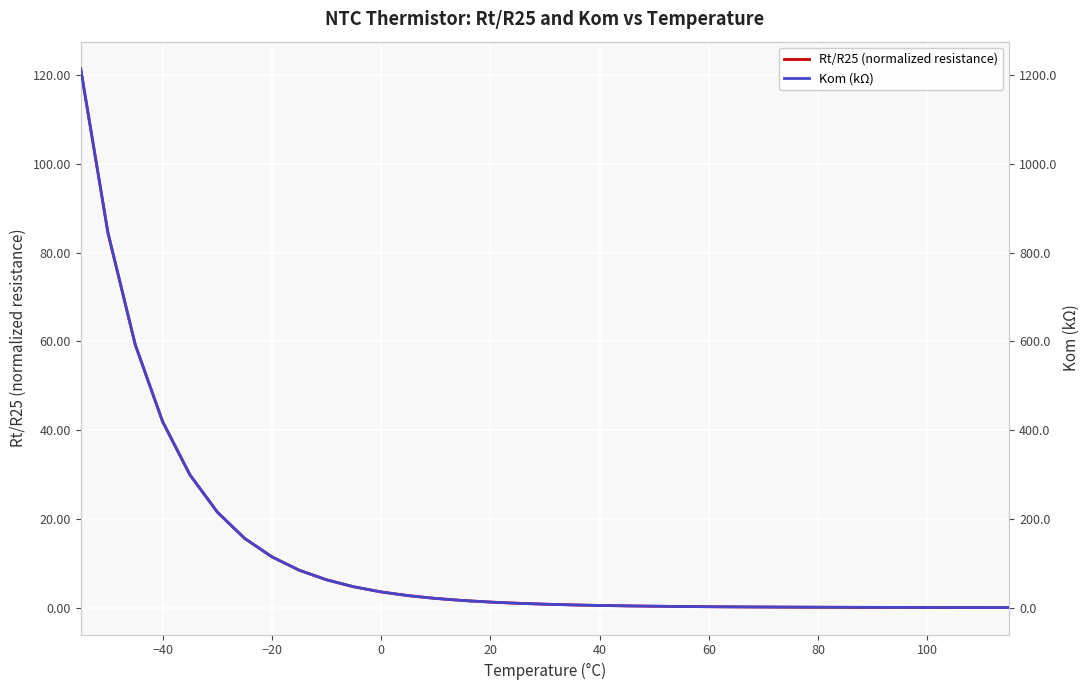

Is it true that Rt/R25 (normalized resistance) equals 3.6 at 0?

True